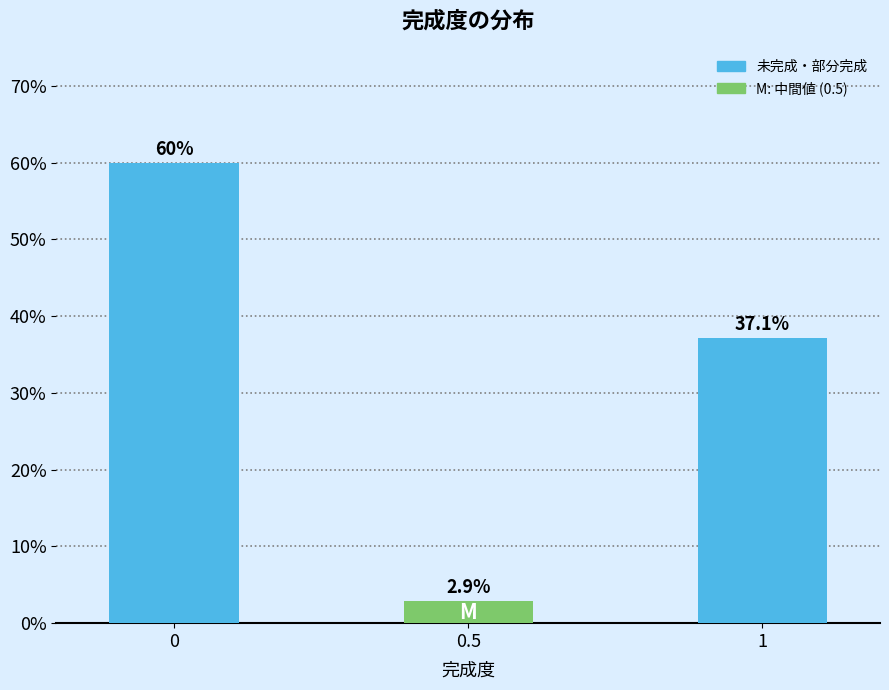

Reading left to right, transcribe all the data shown in this chart.

0=60.0	0.5=2.9	1=37.1